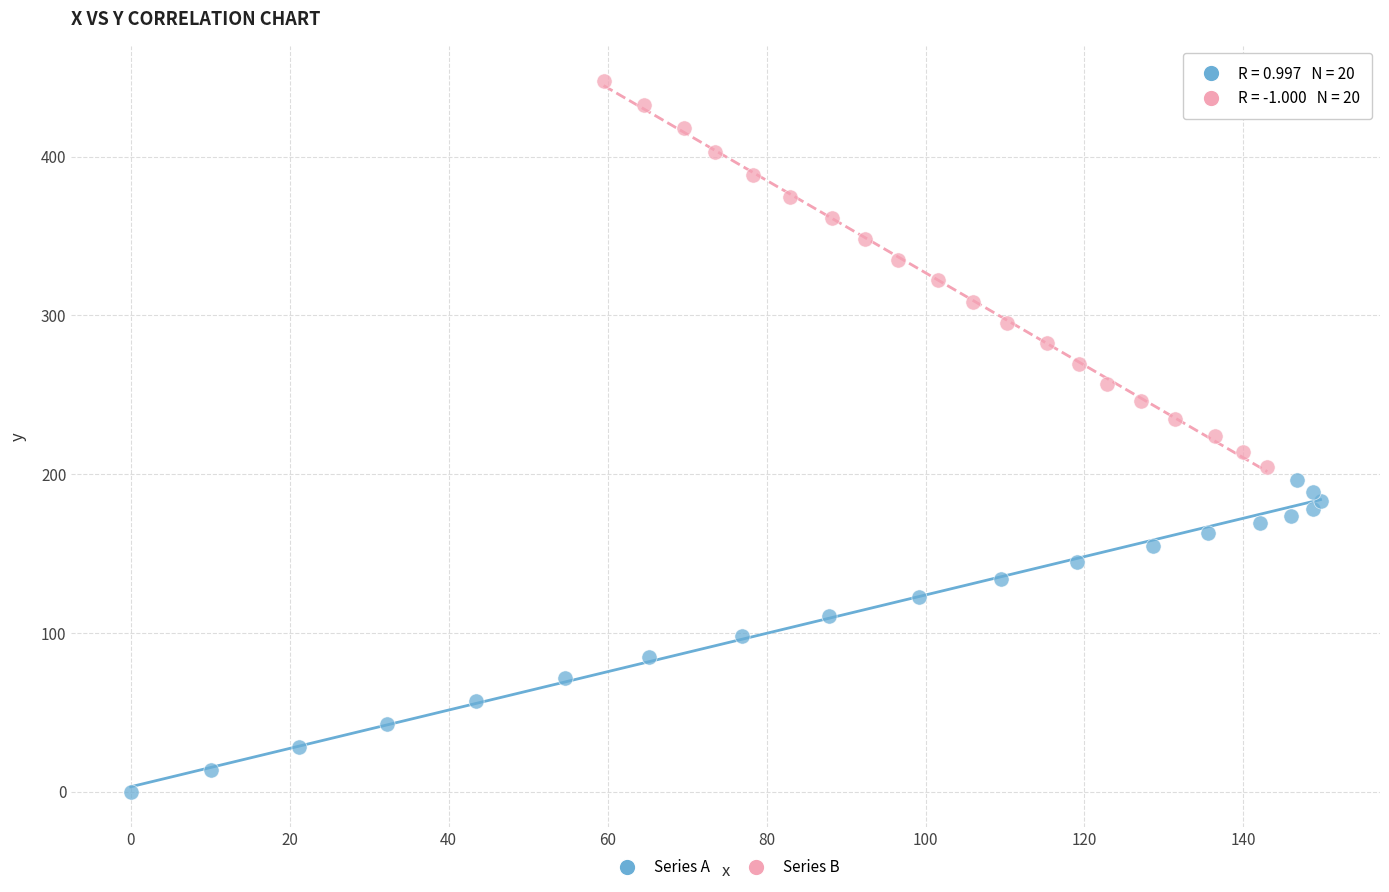

Which series reaches the minimum Y coordinate?

Series A